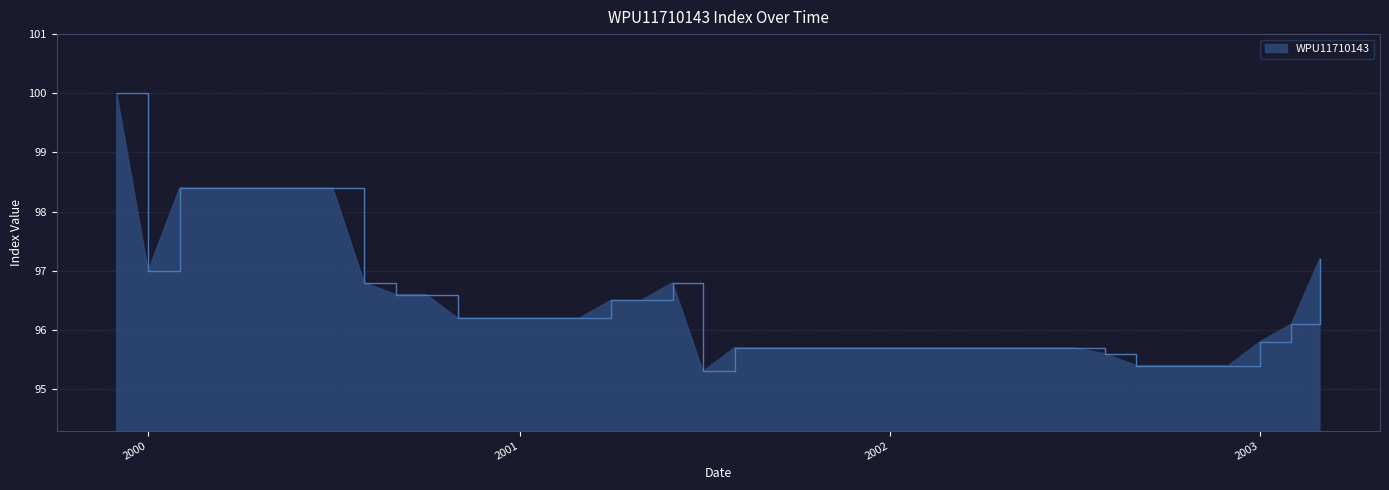

What is the maximum value shown in the chart?

100.0